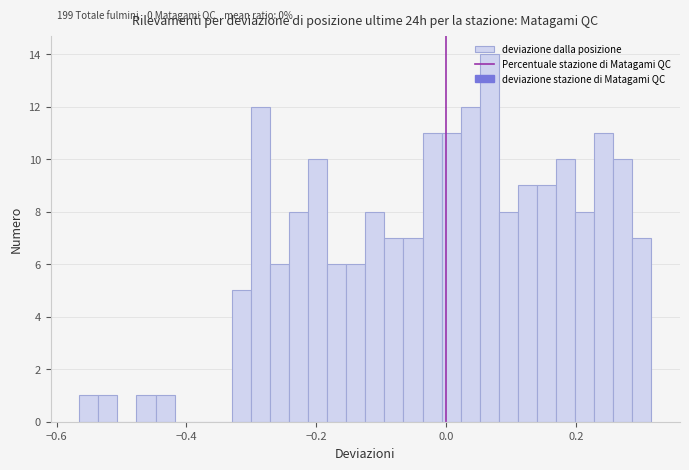

Read against the x-axis, roughly where is the centre of the tallest bar?

0.06